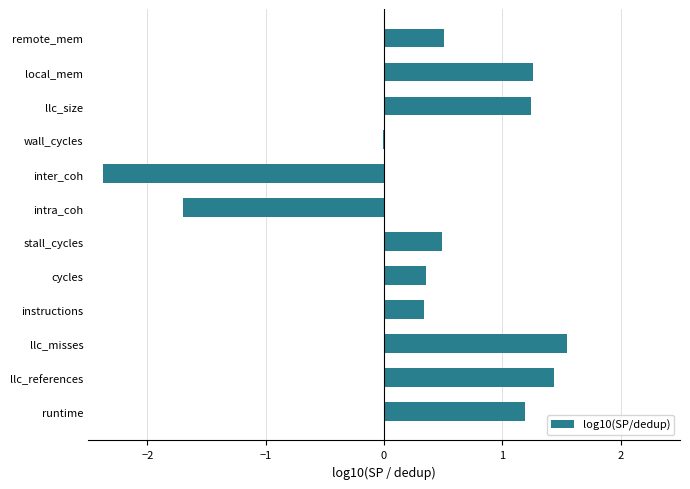

What value does the data have at runtime?

1.2